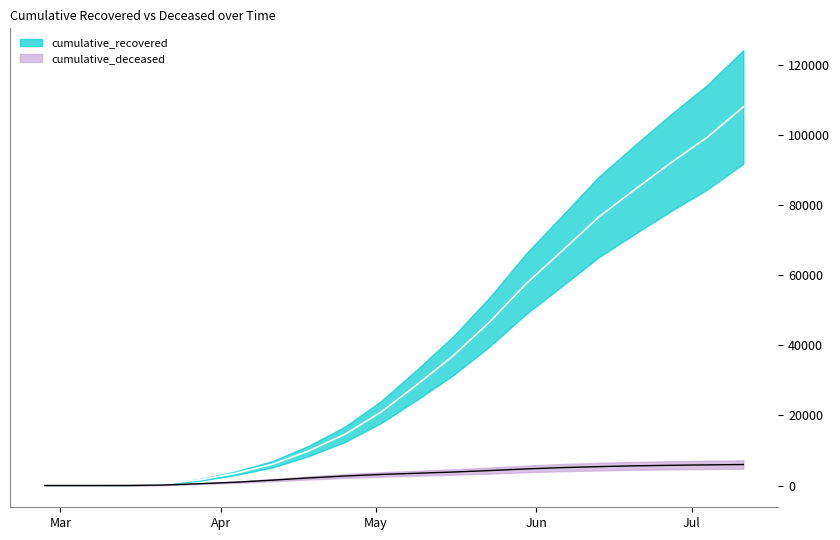

True or false: cumulative_deceased and cumulative_recovered intersect in this chart.

False